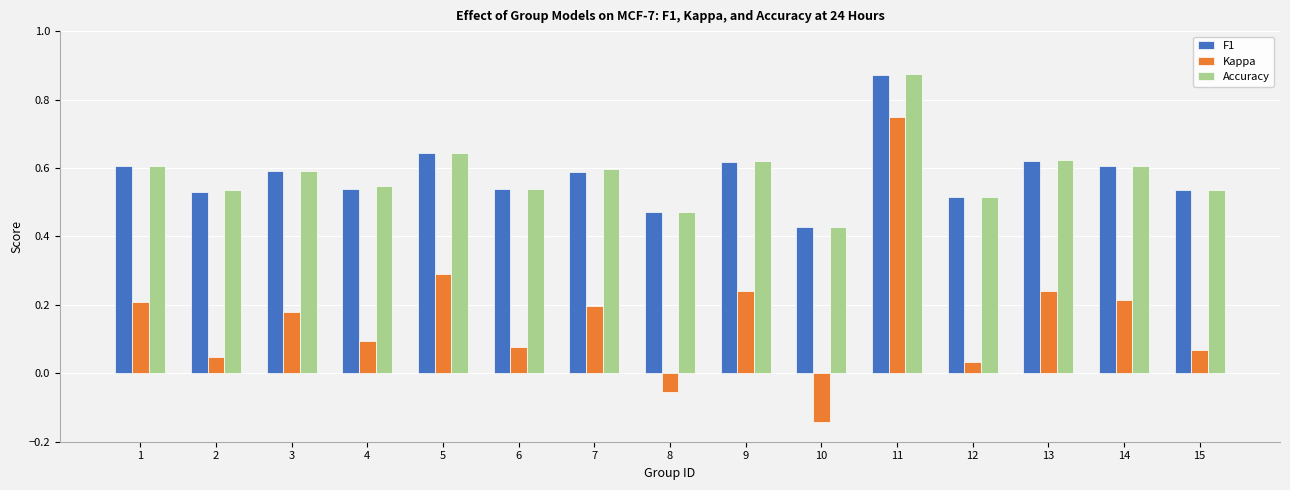

At how many categories does at least one series exceed 0?

15